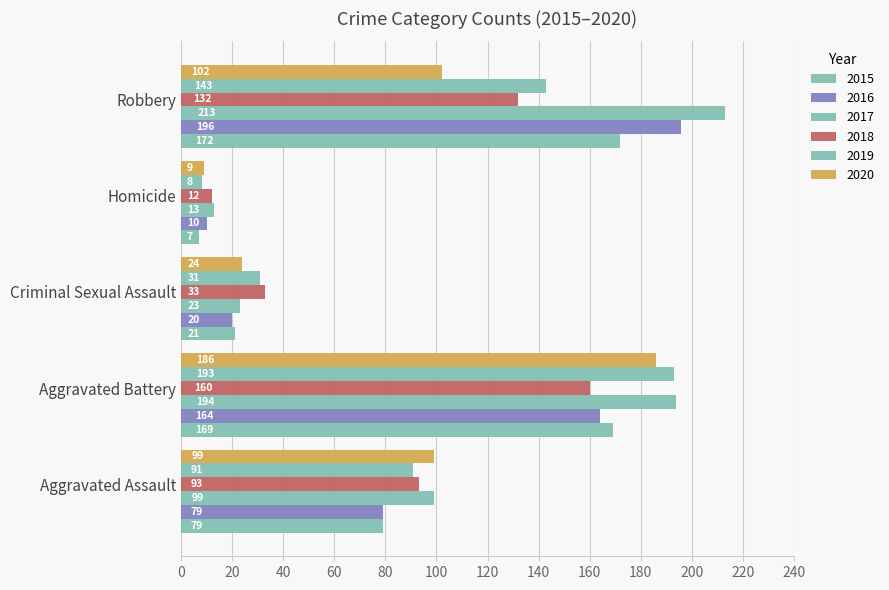

True or false: 2016 has a value of 164 at Aggravated Battery.

True